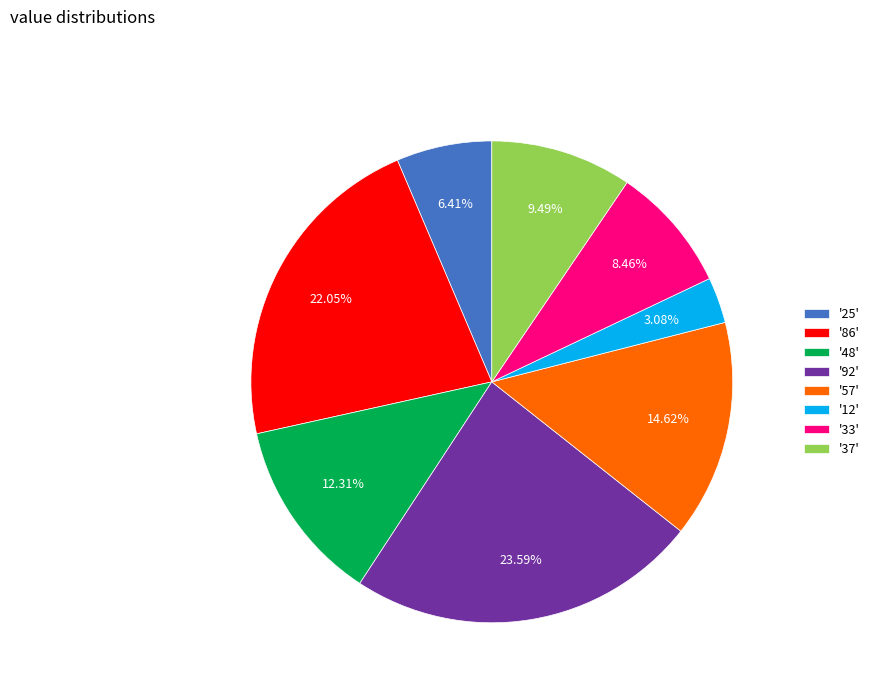

Rank the categories by value from highest to lowest.

'92', '86', '57', '48', '37', '33', '25', '12'